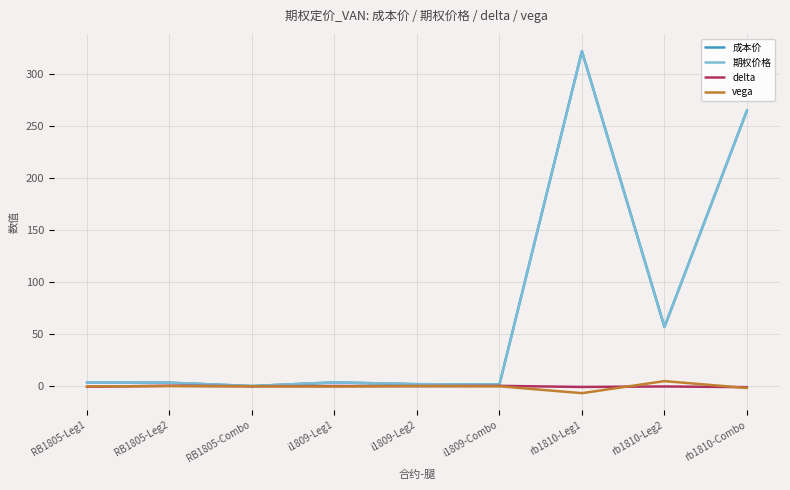

At RB1805-Leg1, list the series in order from smallest to largest.

delta, vega, 成本价, 期权价格